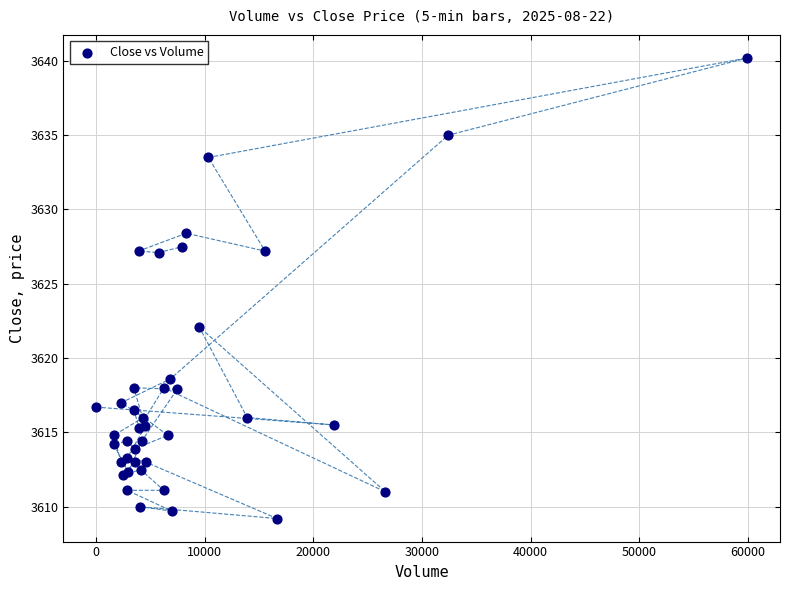

What Y value in the scatter plot is closest to 3624?

3622.1